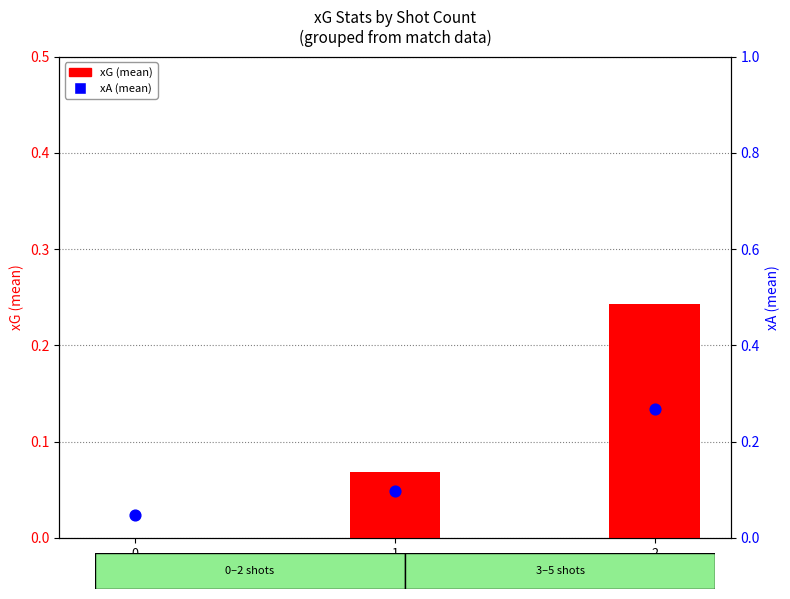

Which series has the largest Y range (max minus min)?

xG